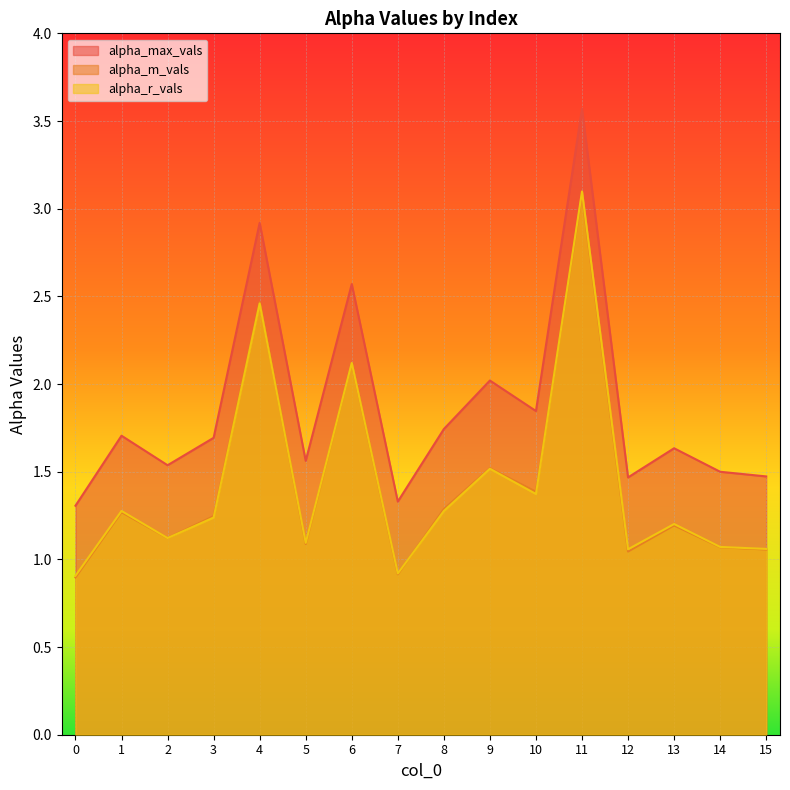

How many times do alpha_m_vals and alpha_r_vals cross each other?

4